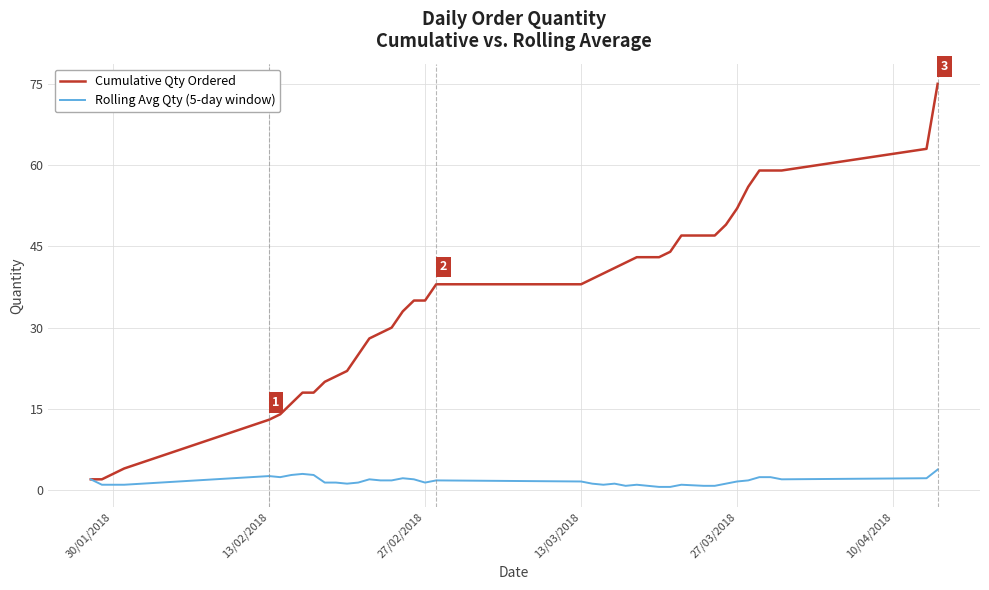

What is the maximum value for Cumulative Qty Ordered?

75.0